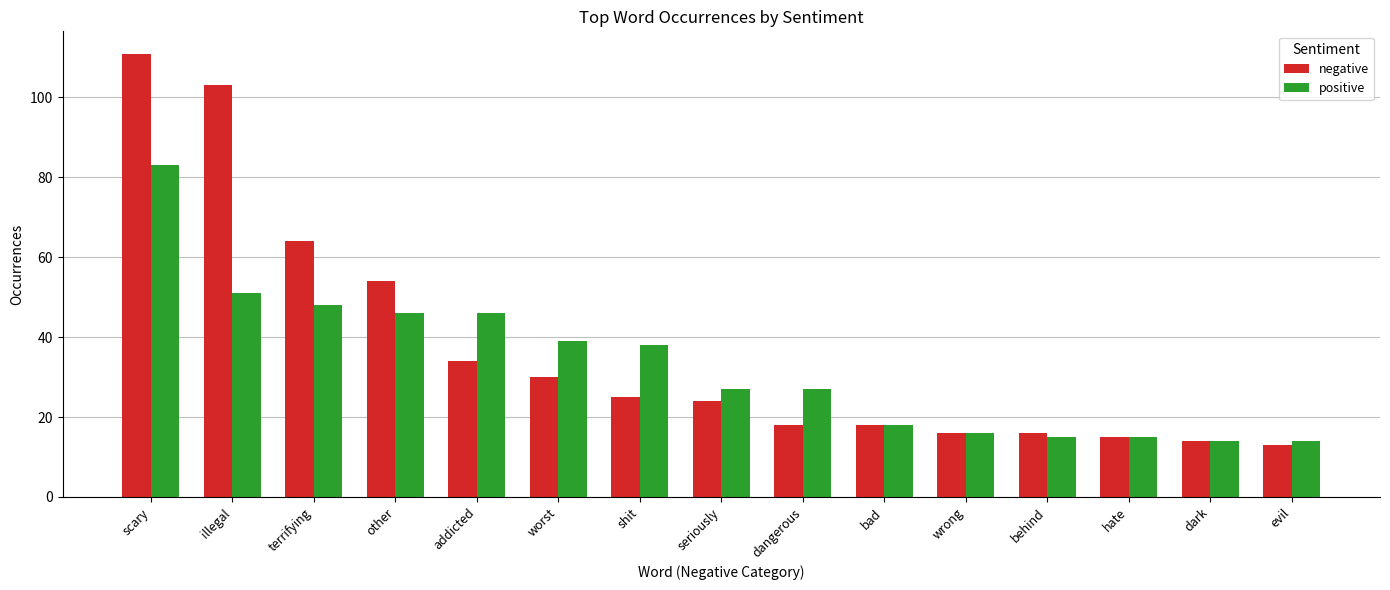

How many categories are shown in the chart?

15